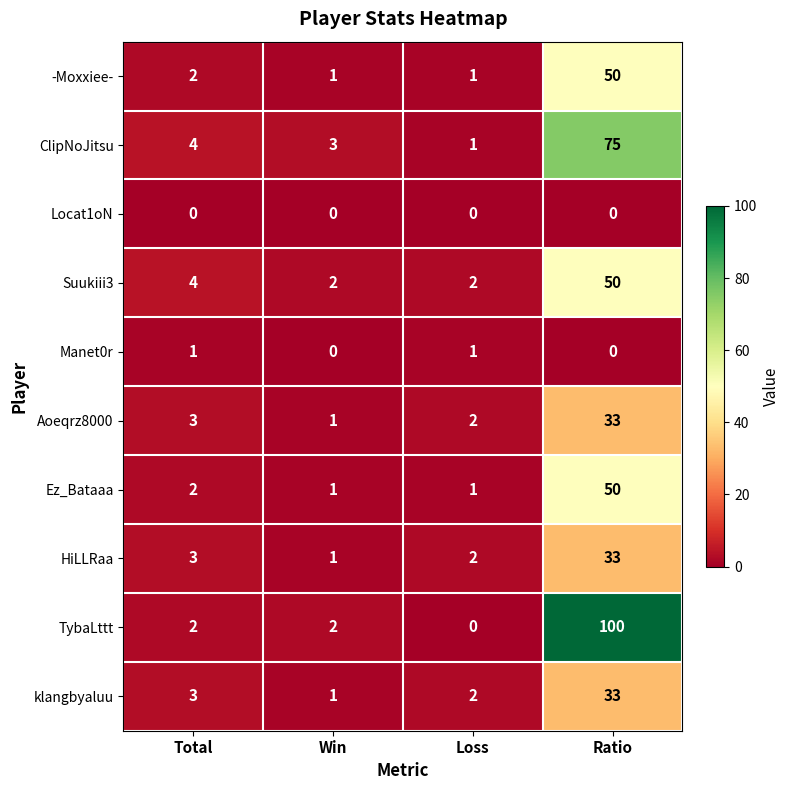

What is the spread (max minus min) of values at Loss?

2